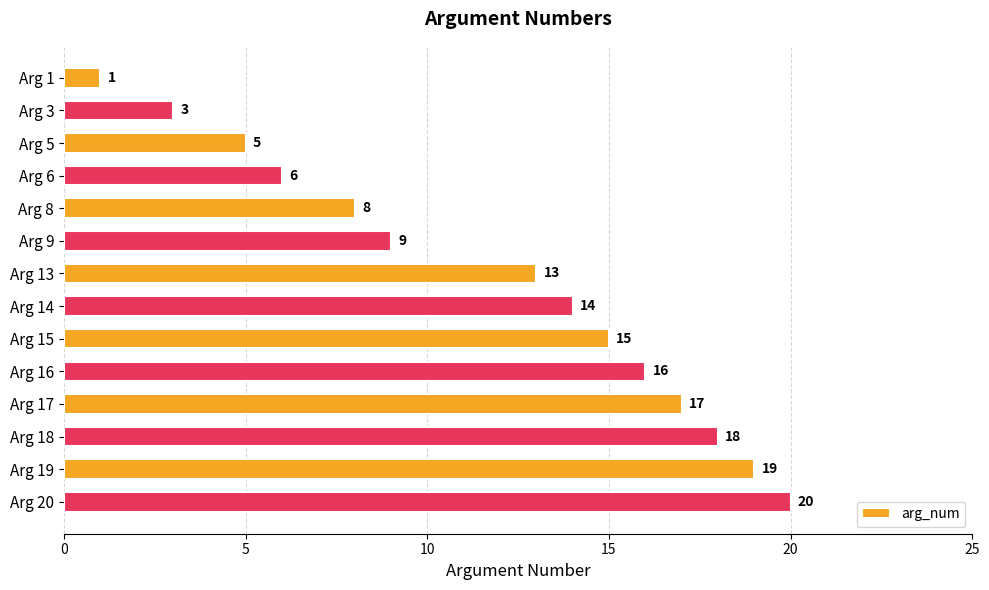

What is the change in value from Arg 1 to Arg 6?

+5